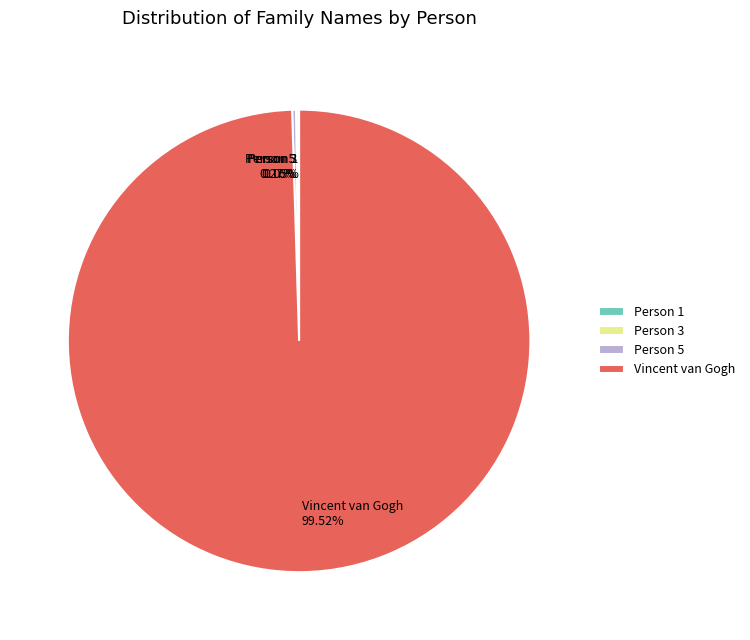

Is there a majority slice in this chart?

Yes